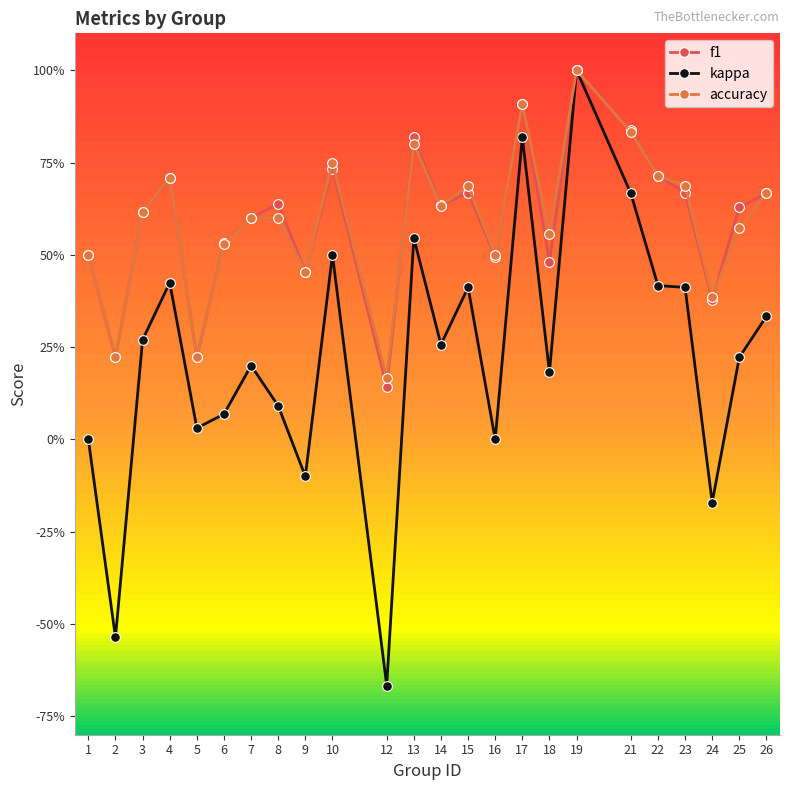

What are all the series names shown in the legend?

f1, kappa, accuracy